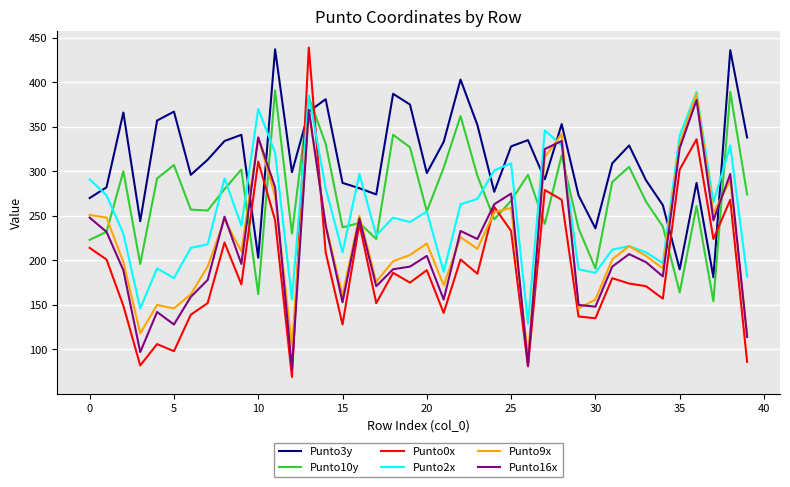

Which series has the largest total across all categories?

Punto3y